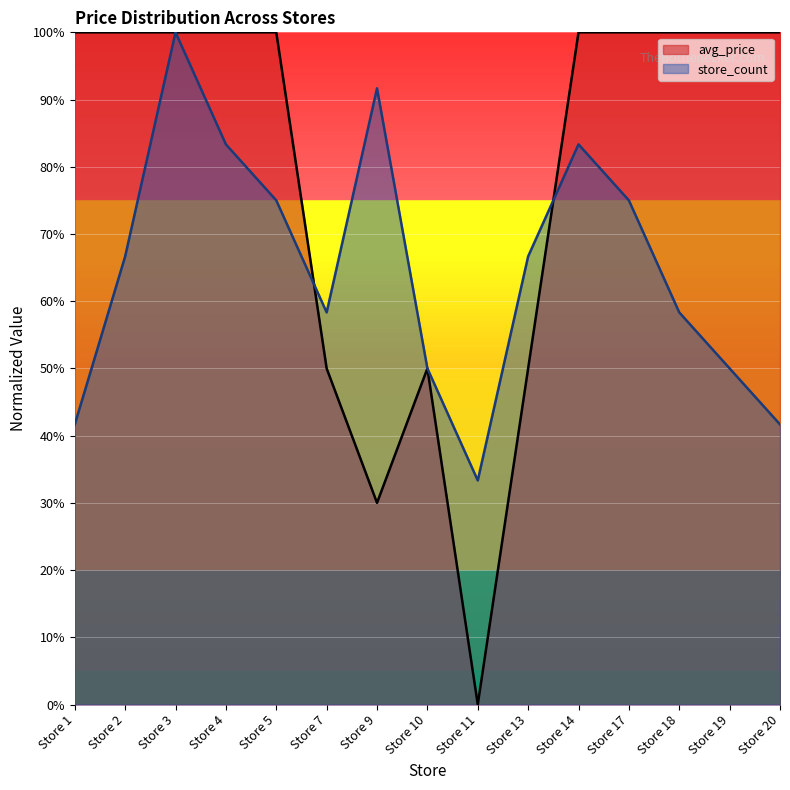

How many interior local valleys does the avg_price series have?

2